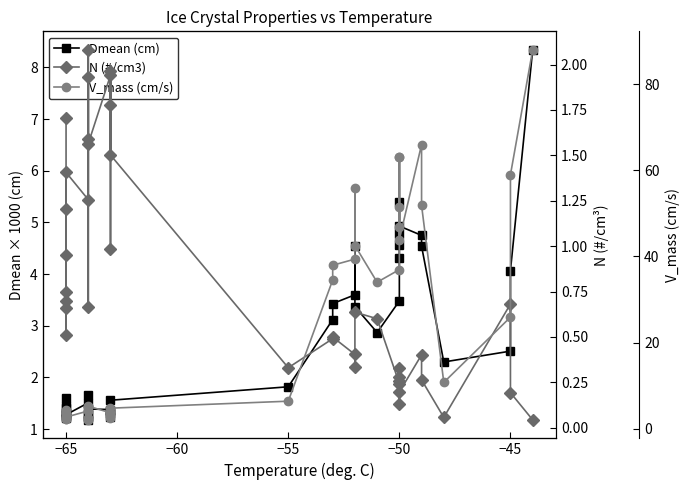

Count the number of categories in the chart.

38